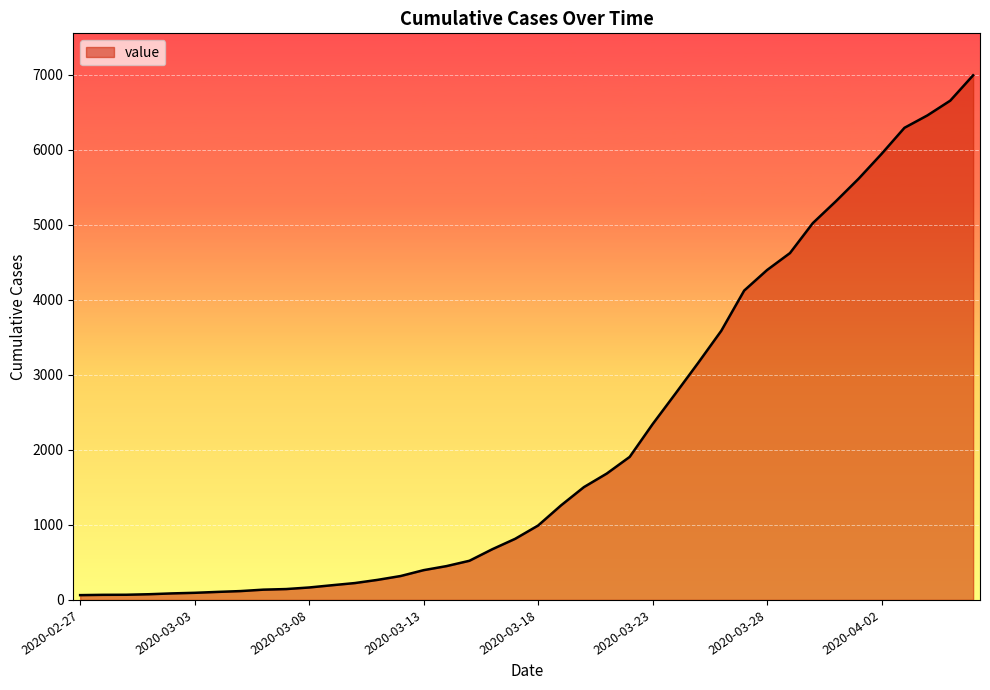

What is the maximum value shown in the chart?

6994